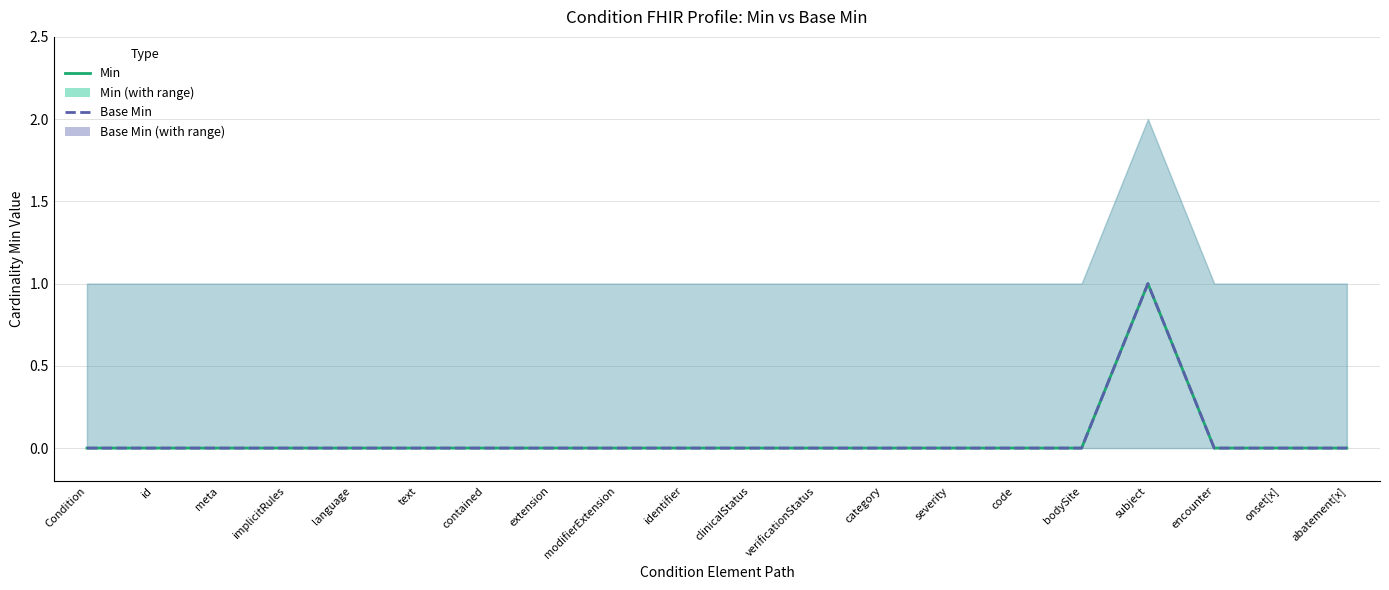

Count the Min values in the range 0 to 1.

20